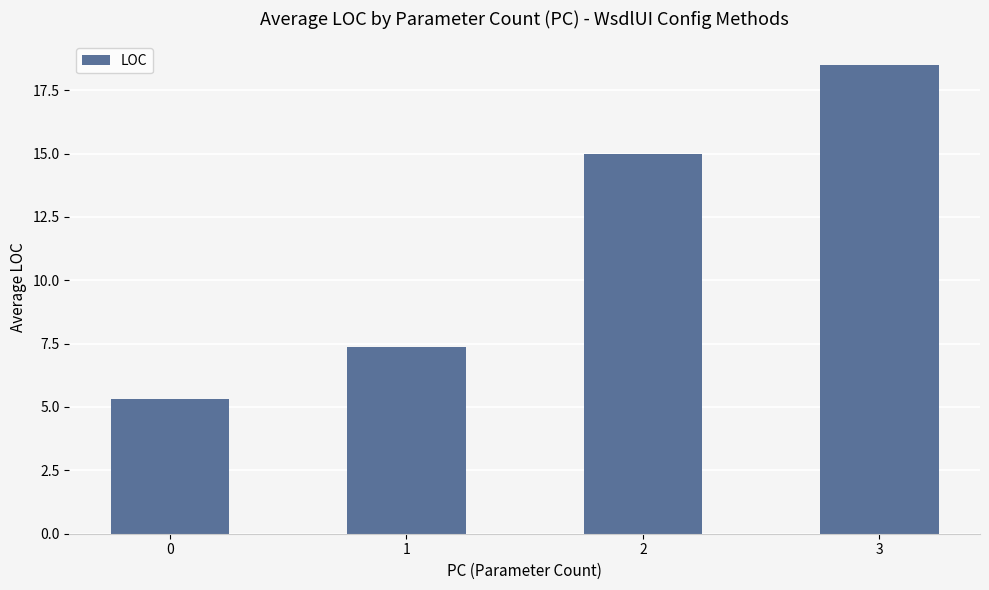

Which has a higher value, 2 or 0?

2